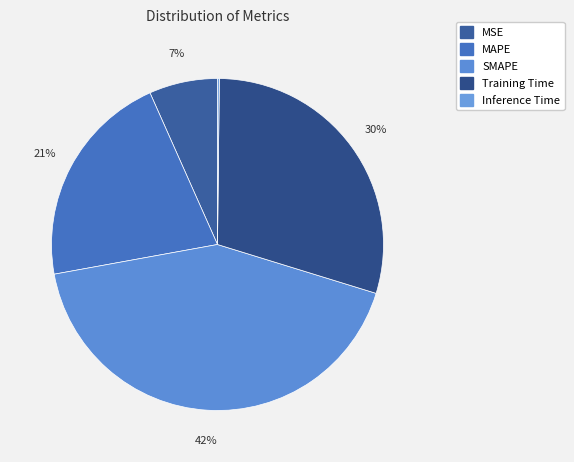

Is Training Time the majority of the pie?

No